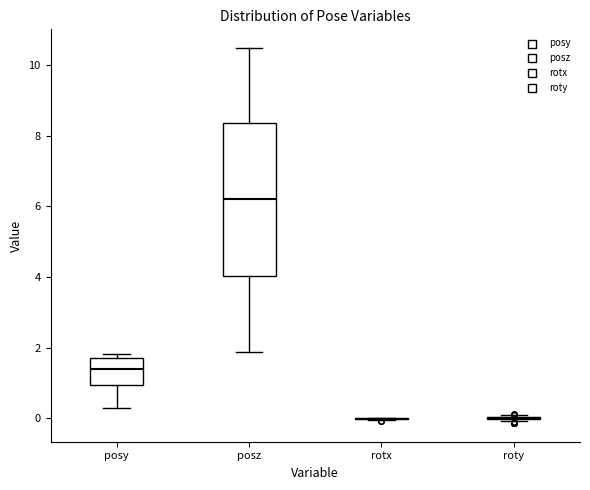

Reading left to right, transcribe this box plot: for each box, give where its median line is, the range the box spans, and where its two whiskers end, as read against the y-axis. The values are not printed on the chart, so give them approximately, as read against the axis.

posy: median 1.4, box 1.0 to 1.6, whiskers 0.4 to 1.8
posz: median 6.2, box 4.0 to 8.4, whiskers 1.8 to 10.4
rotx: box collapsed to a line at 0.0, whiskers 0.0 to 0.0
roty: box collapsed to a line at 0.0, whiskers 0.0 to 0.0